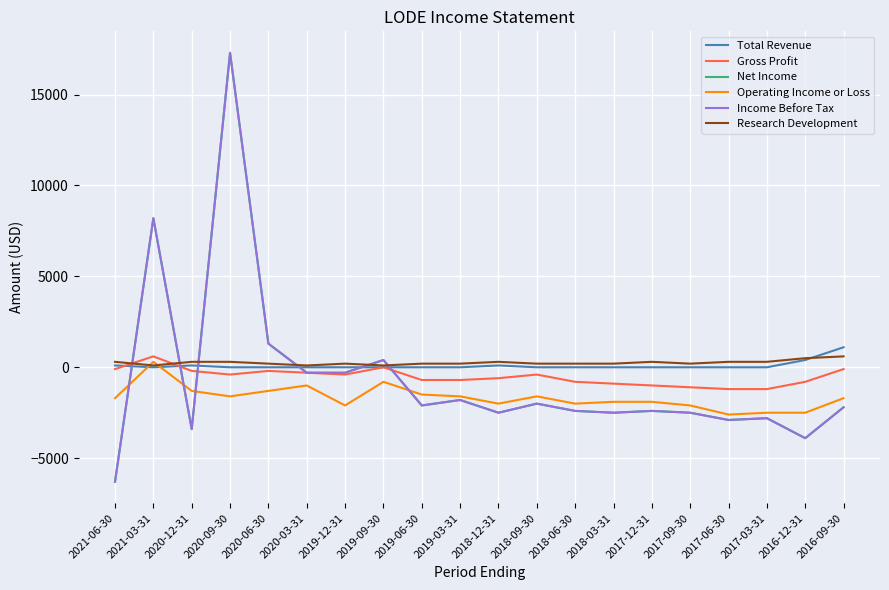

What is the label of the 15th point from the left?

2017-12-31